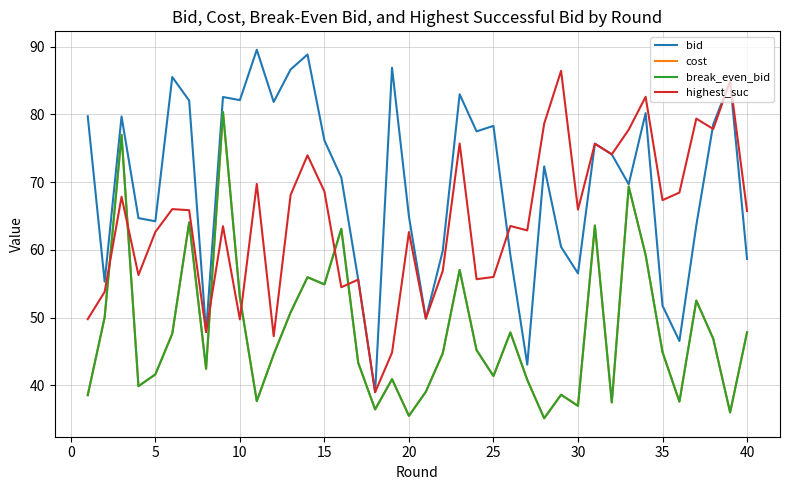

Does the chart display data point markers on the line(s)?

No